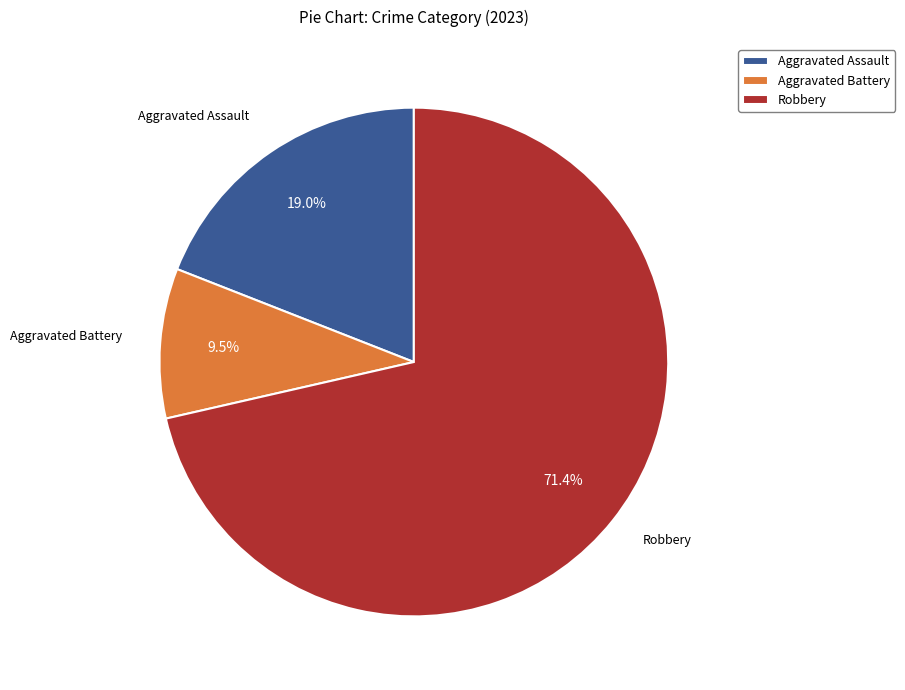

Count the number of slices in the pie.

3